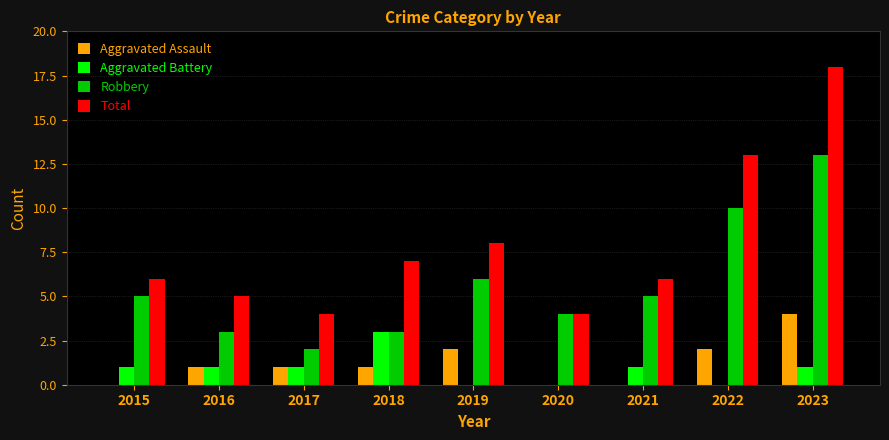

What are all the series names shown in the legend?

Aggravated Assault, Aggravated Battery, Robbery, Total